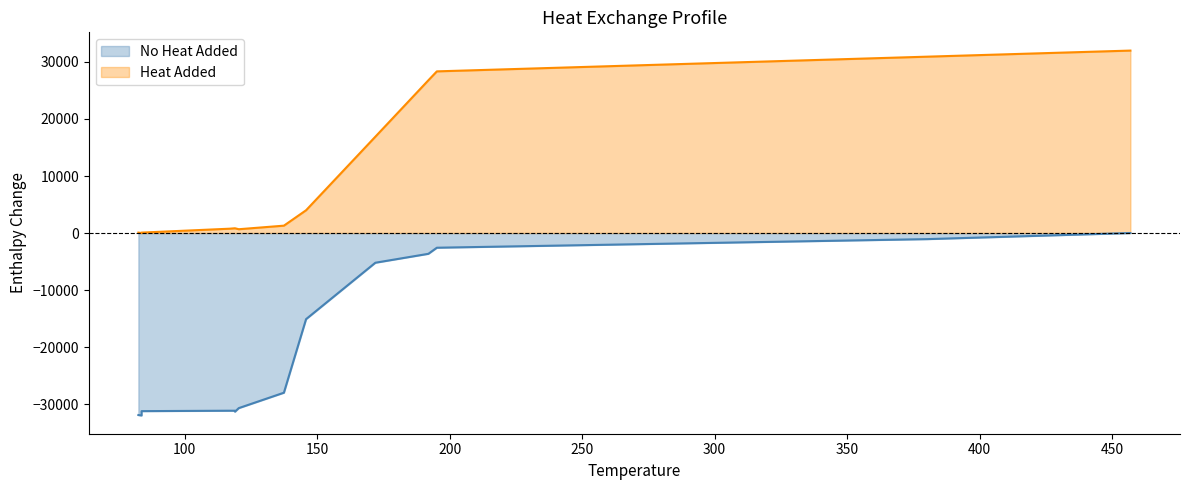

Does the chart display data point markers on the line(s)?

No